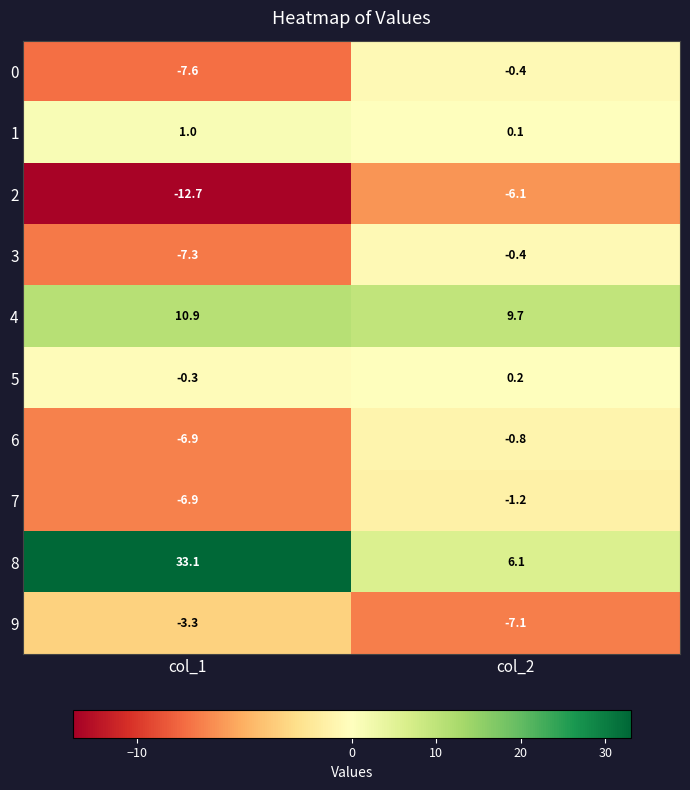

Rank the categories by 6 value from lowest to highest.

col_1, col_2